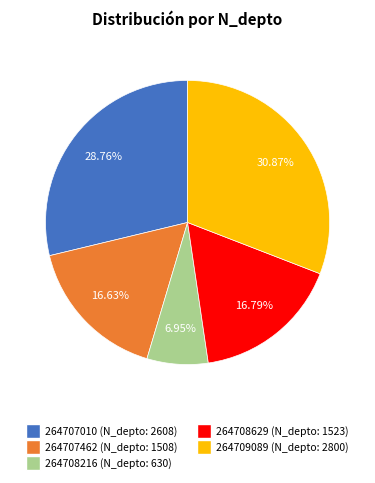

Is there any slice that represents more than half of the pie?

No